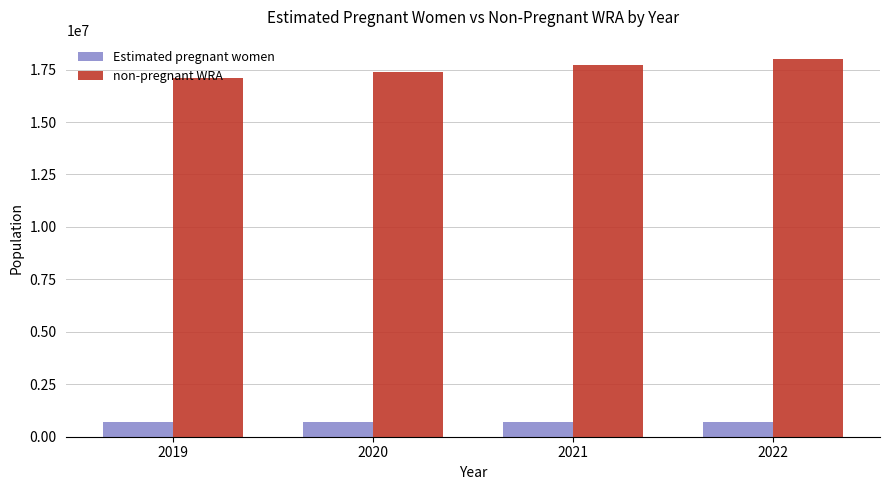

What is the total value across all series at 2020?

18070000.0